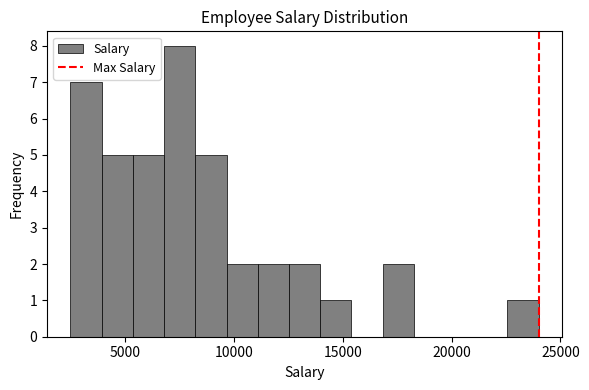

Around what value on the x-axis is the tallest bar? Give the approximate position of its centre, as read against the axis.

7500